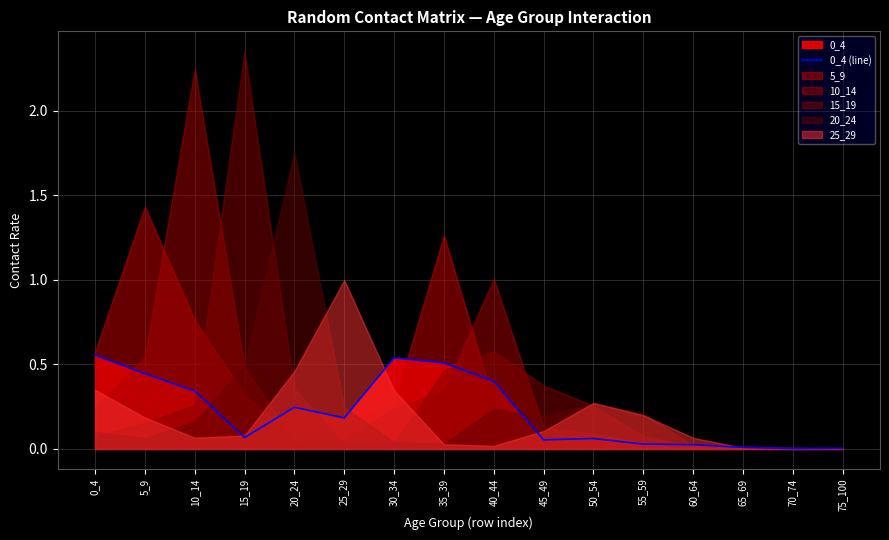

At which label is the value closest to 0?

70_74